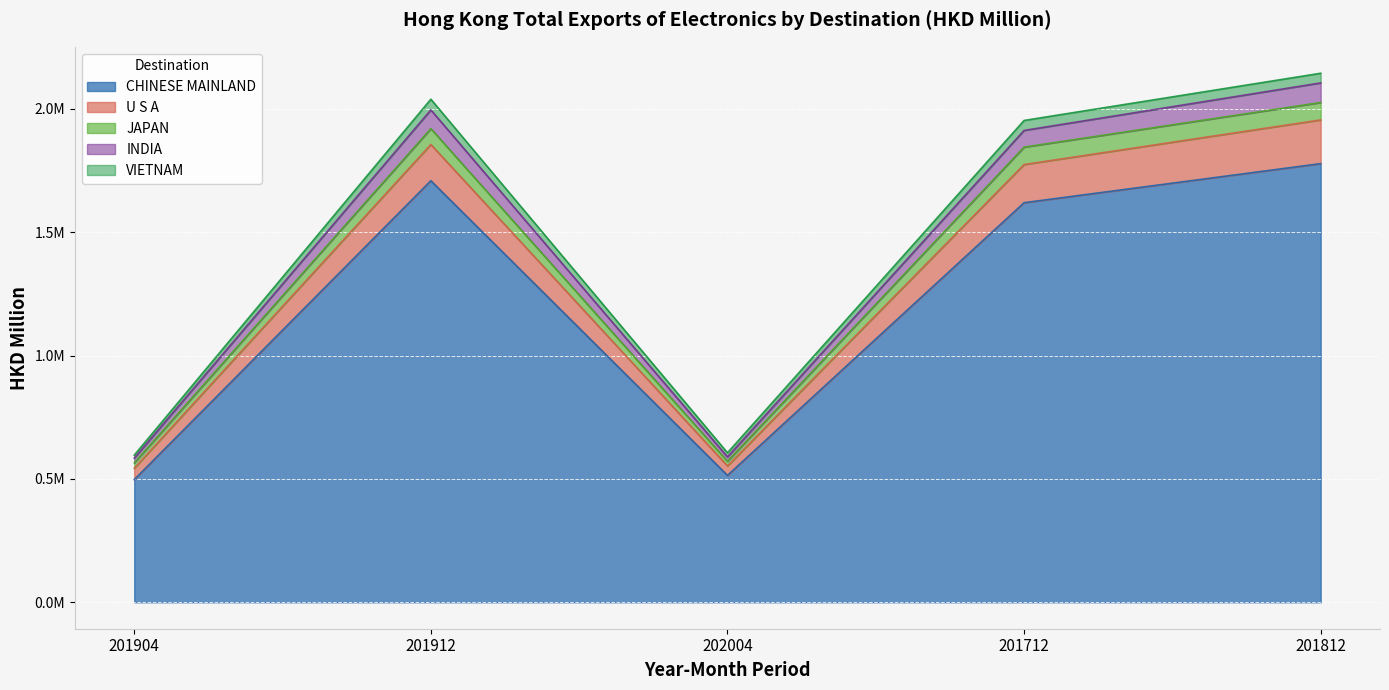

The value of VIETNAM at 201712 is 822766.0. True or false?

False